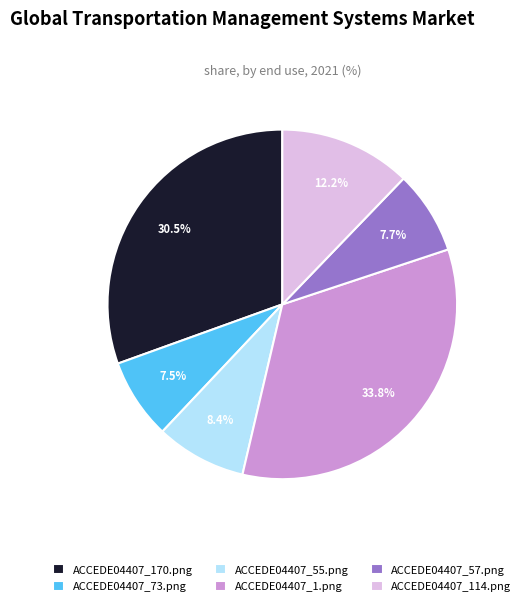

Is ACCEDE04407_73.png the majority of the pie?

No